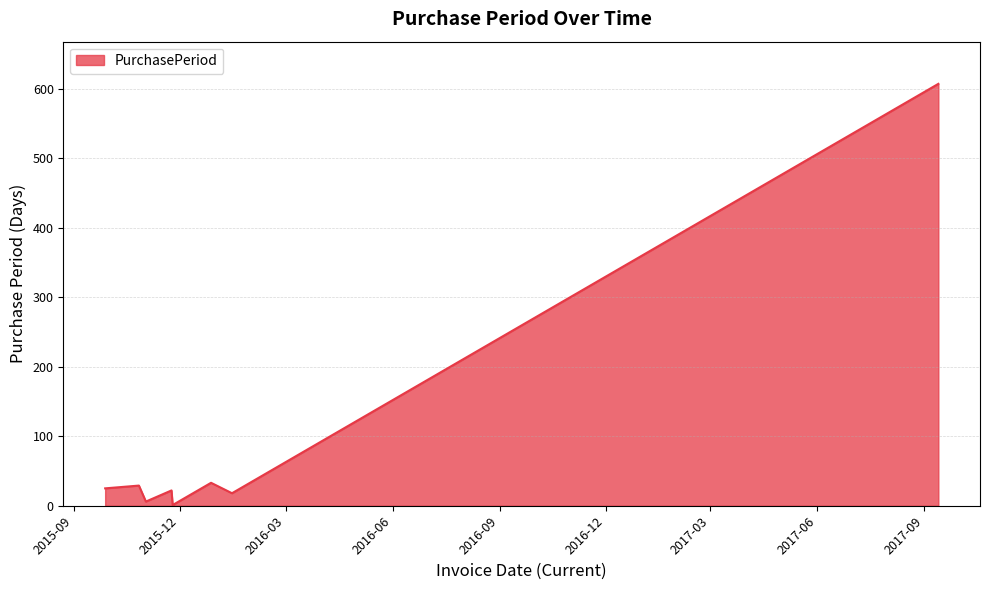

True or false: there are more than 0 points higher than both neighbors.

True